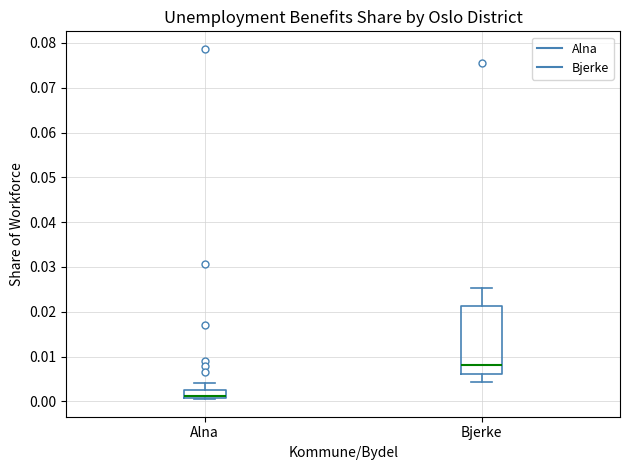

Reading left to right, transcribe this box plot: for each box, give where its median line is, the range the box spans, and where its two whiskers end, as read against the y-axis. The values are not printed on the chart, so give them approximately, as read against the axis.

Alna: median 0.001 (drawn on the box's lower edge), box 0.001 to 0.003, whiskers 0.000 to 0.004
Bjerke: median 0.008, box 0.006 to 0.021, whiskers 0.004 to 0.025